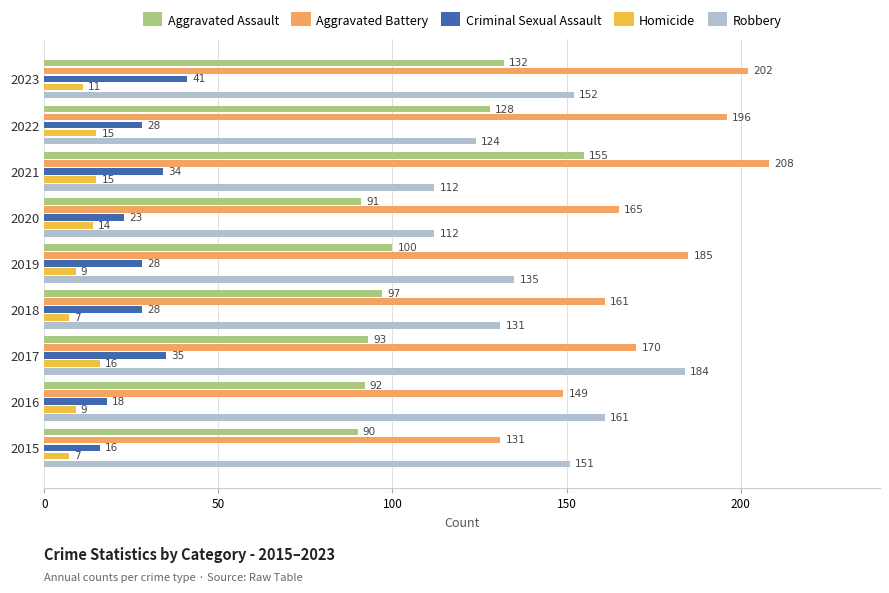

How many values in the Criminal Sexual Assault series are below 28?

3